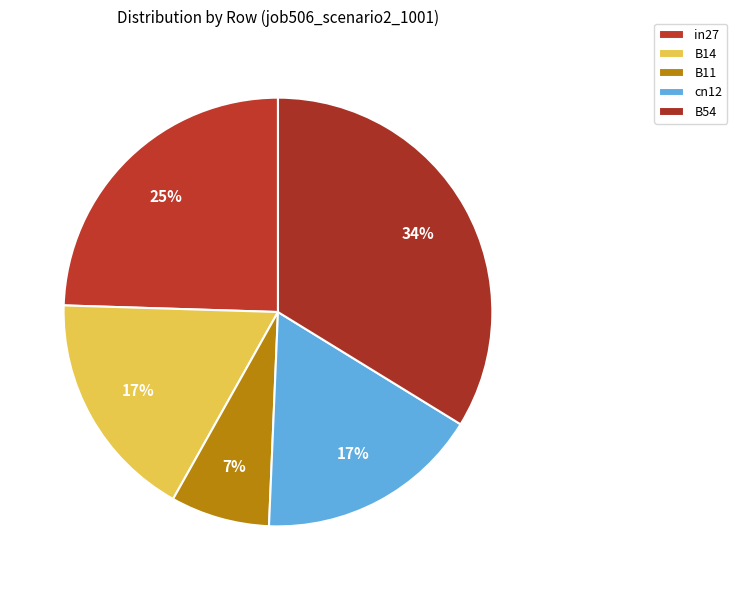

What is the smallest slice in the pie chart?

B11